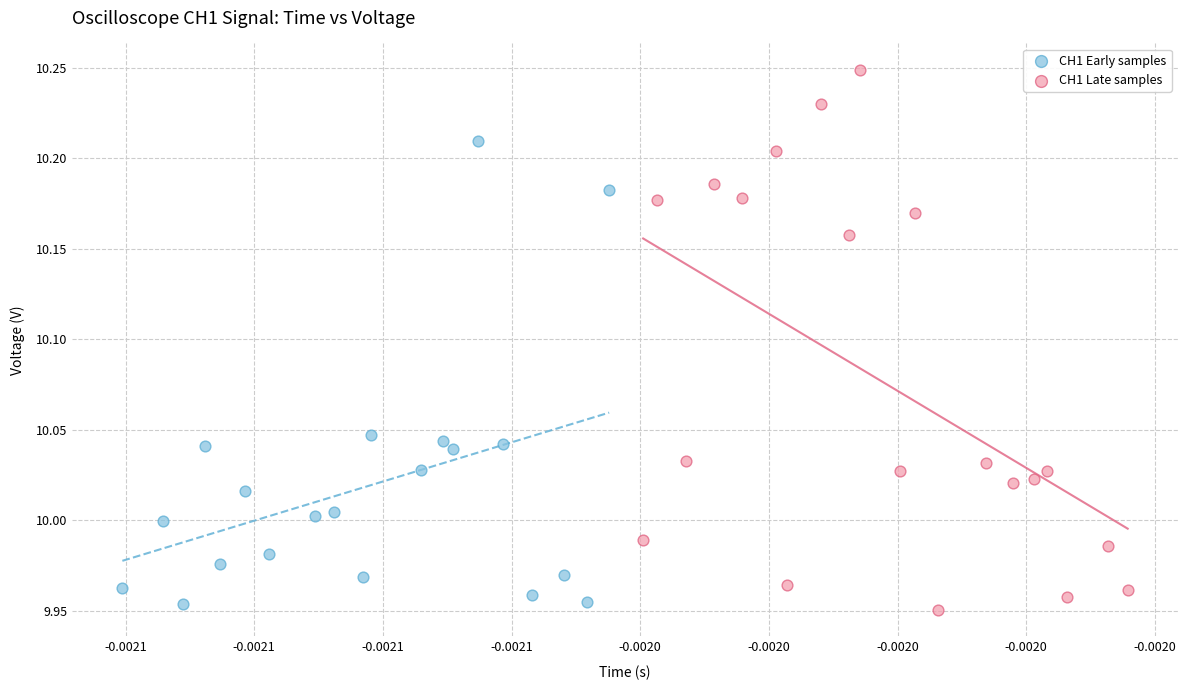

Which series has the largest Y range (max minus min)?

CH1 Late samples